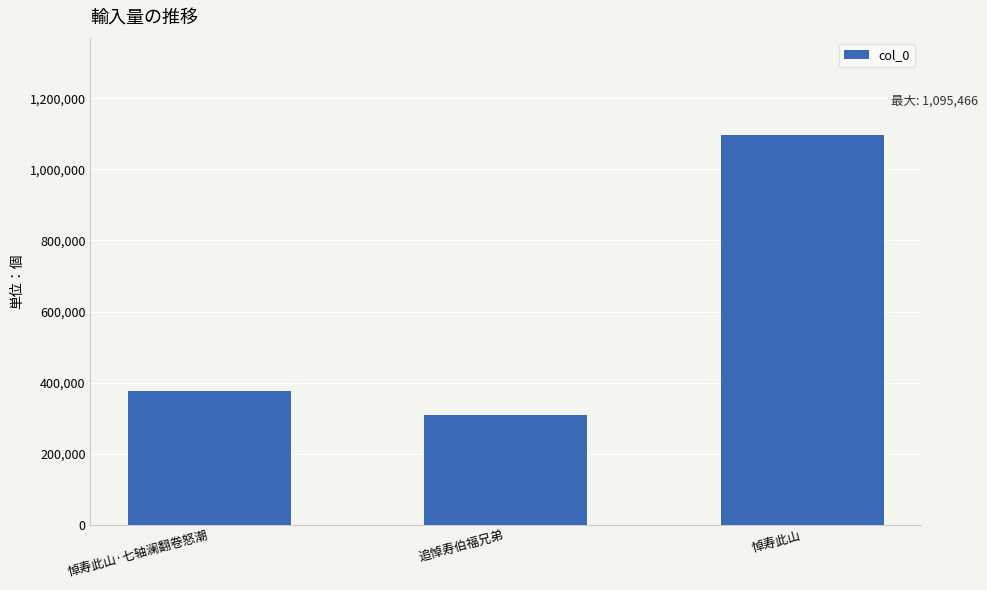

What is the maximum value shown in the chart?

1095466